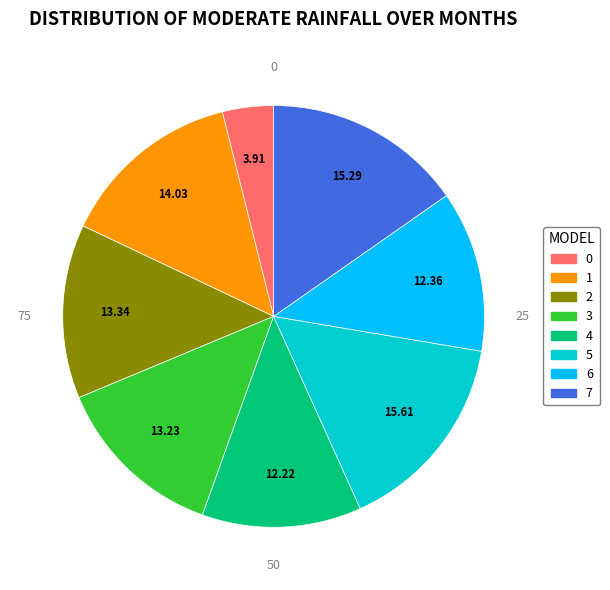

Between 5 and 0, which is larger?

5